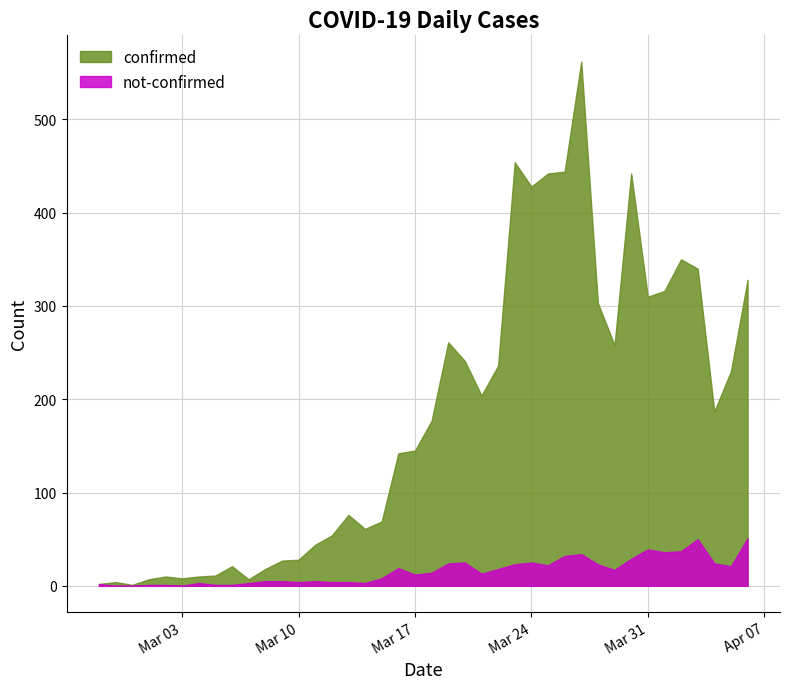

Reading left to right, what are all the values shown in this chart?

confirmed: 2	4	1	7	10	8	10	11	21	7	18	27	28	44	54	76	61	69	142	145	177	261	241	204	236	454	428	442	444	562	303	258	442	310	316	350	340	187	230	328
not-confirmed: 2	0	0	1	1	0	3	1	1	3	5	5	4	5	4	4	3	8	19	12	14	24	25	13	18	23	25	22	32	34	23	17	29	39	36	37	50	24	21	51